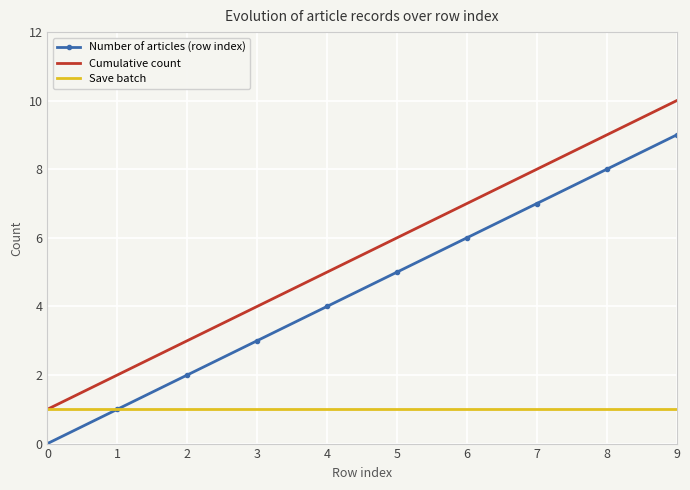

Where is Number of articles (row index) nearest to the value 4?

4